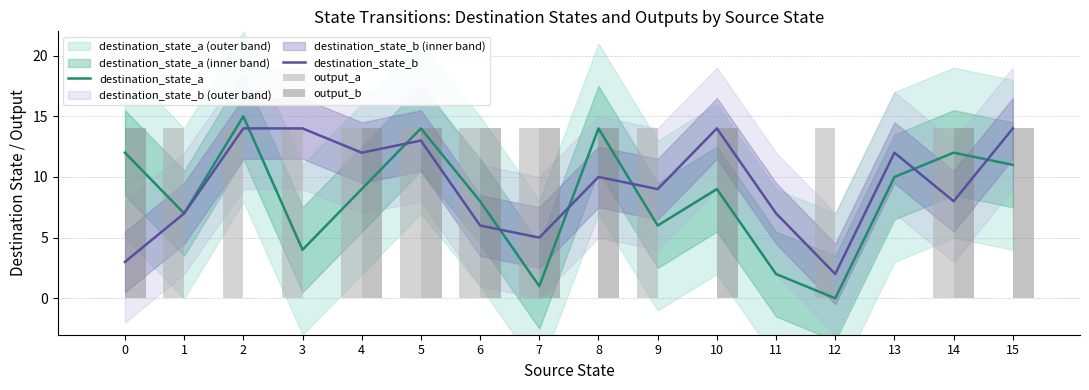

Rank the series by their maximum value, from lowest to highest.

destination_state_b, output_a, output_b, destination_state_a